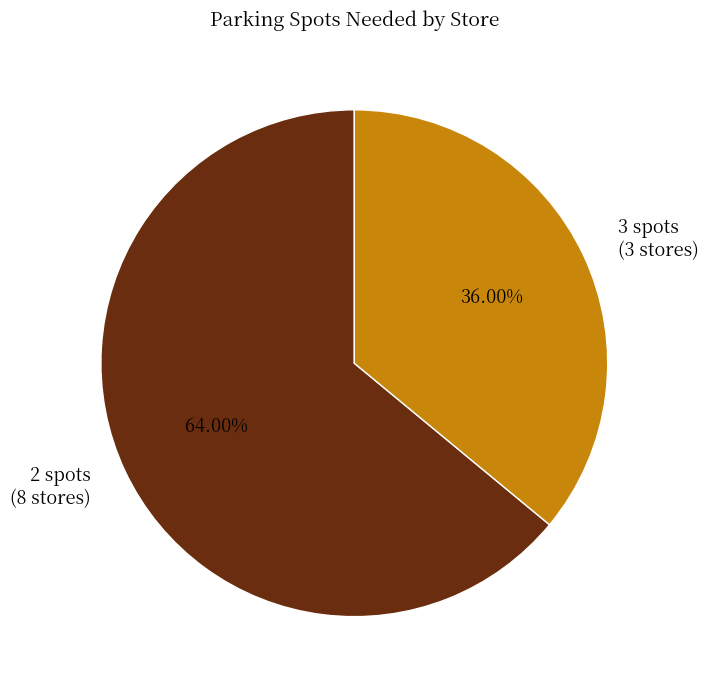

Which slice represents more than half of the pie?

2 spots (8 stores)